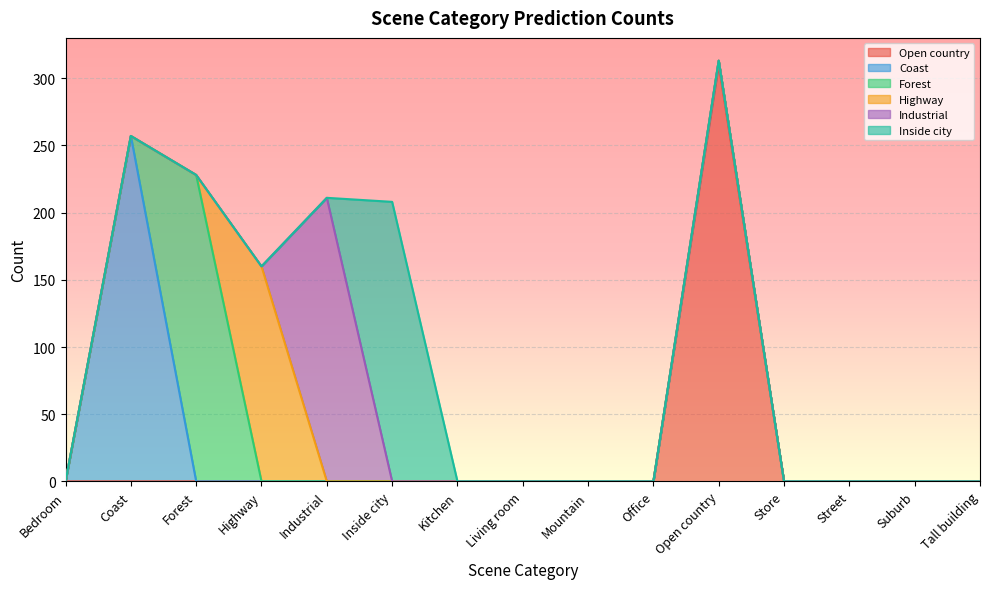

Which series changed the most between Forest and Industrial?

Forest